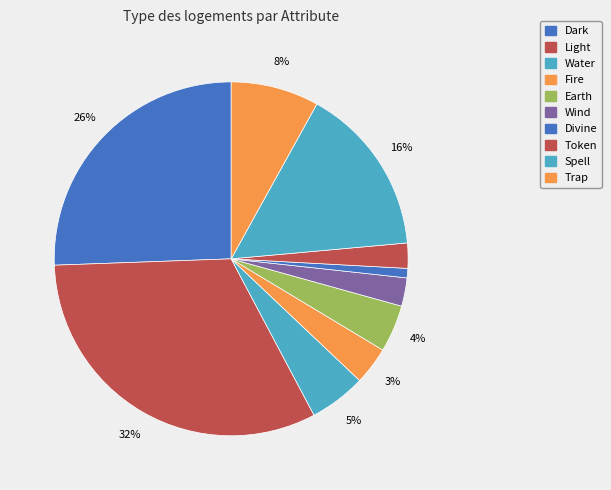

Which slice is the largest?

Light